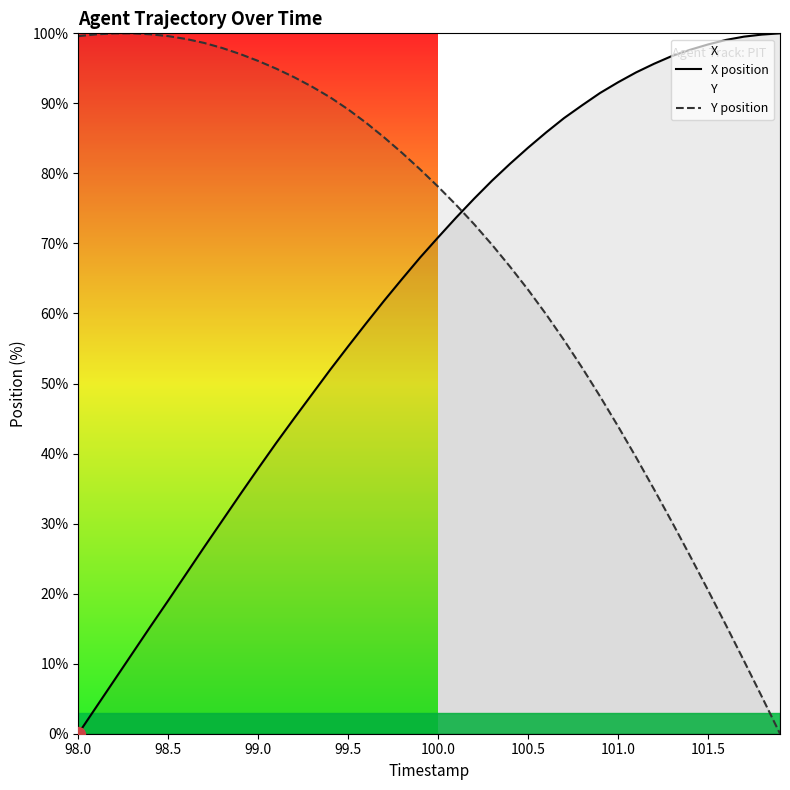

Which series has the largest total across all categories?

Y position